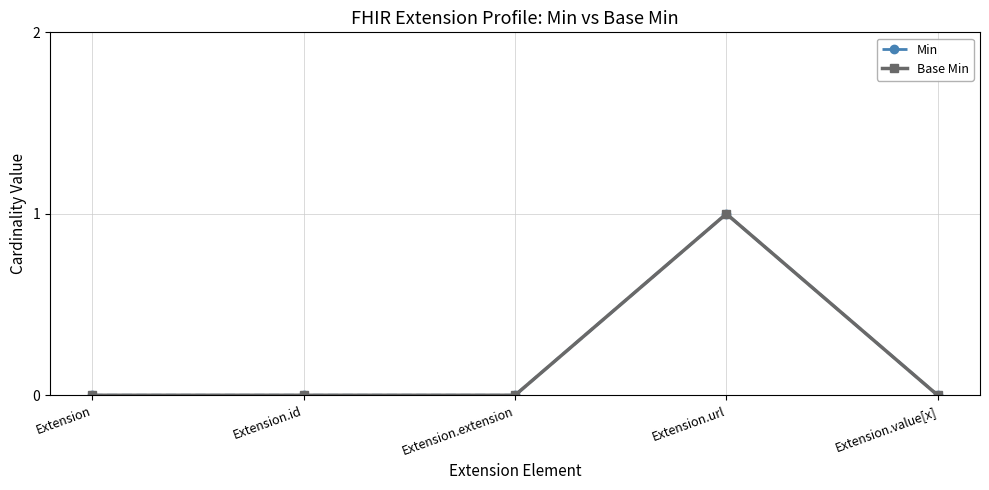

Is this an area chart (filled region under the line)?

No